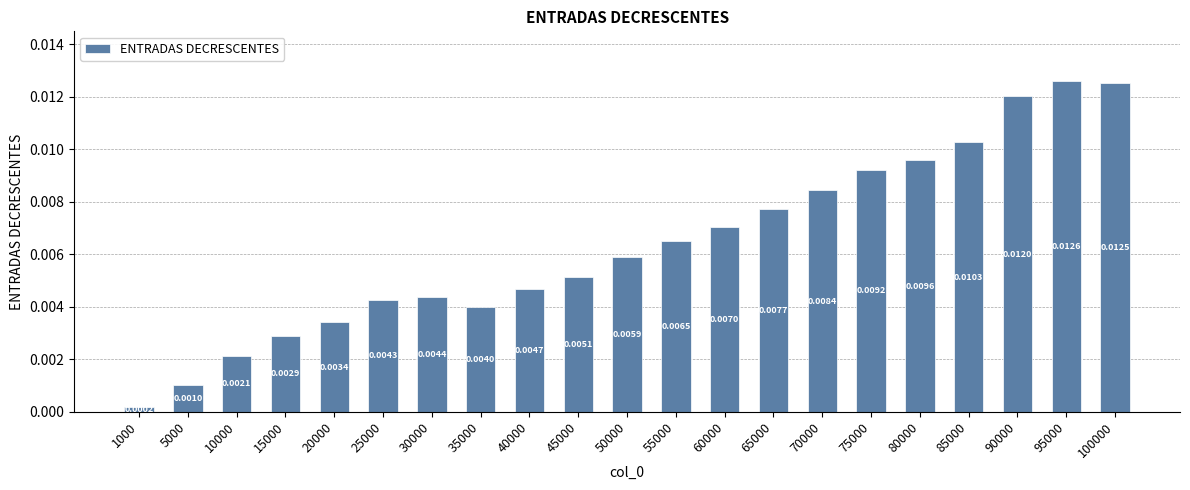

At which label is the value closest to 0?

1000